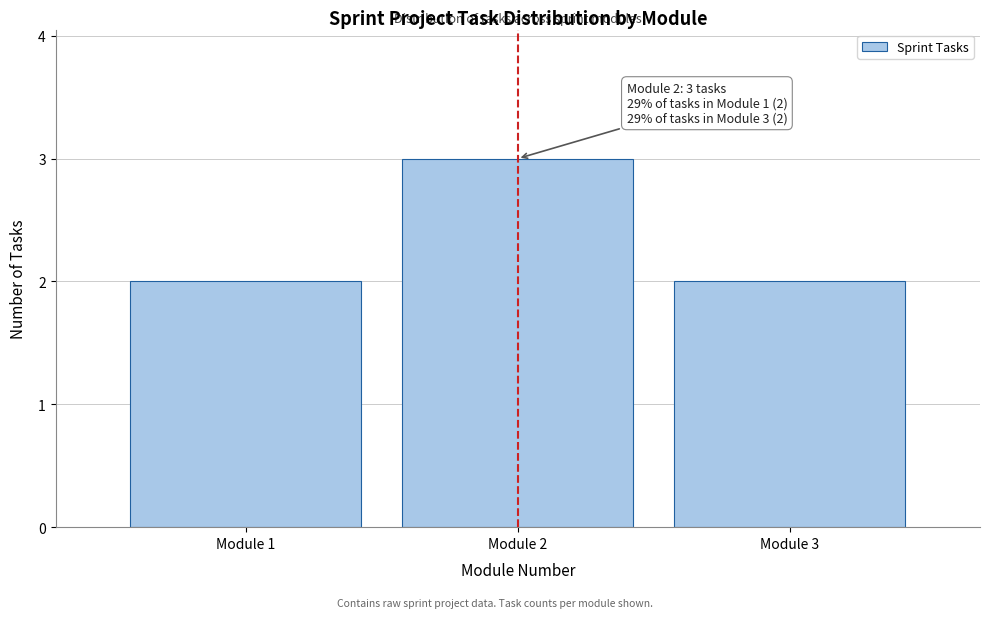

Over which range of the x-axis is the bar tallest?

1.5 to 2.5